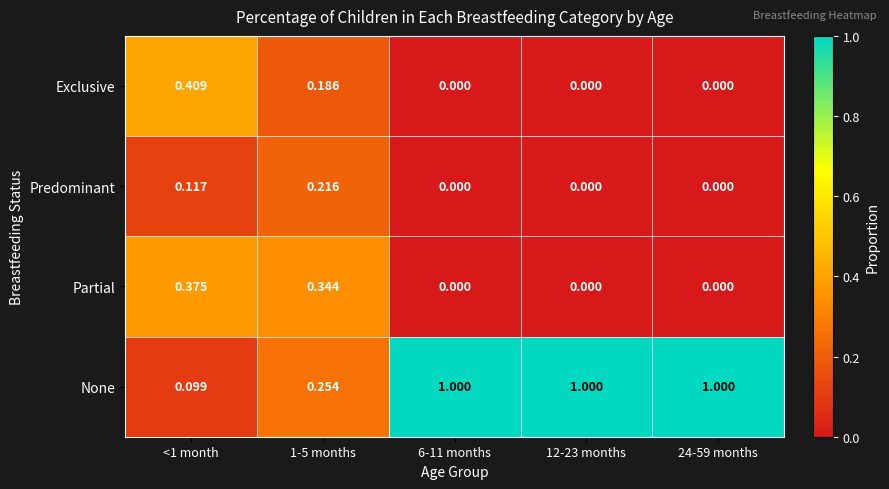

At how many categories does at least one series exceed 0?

5